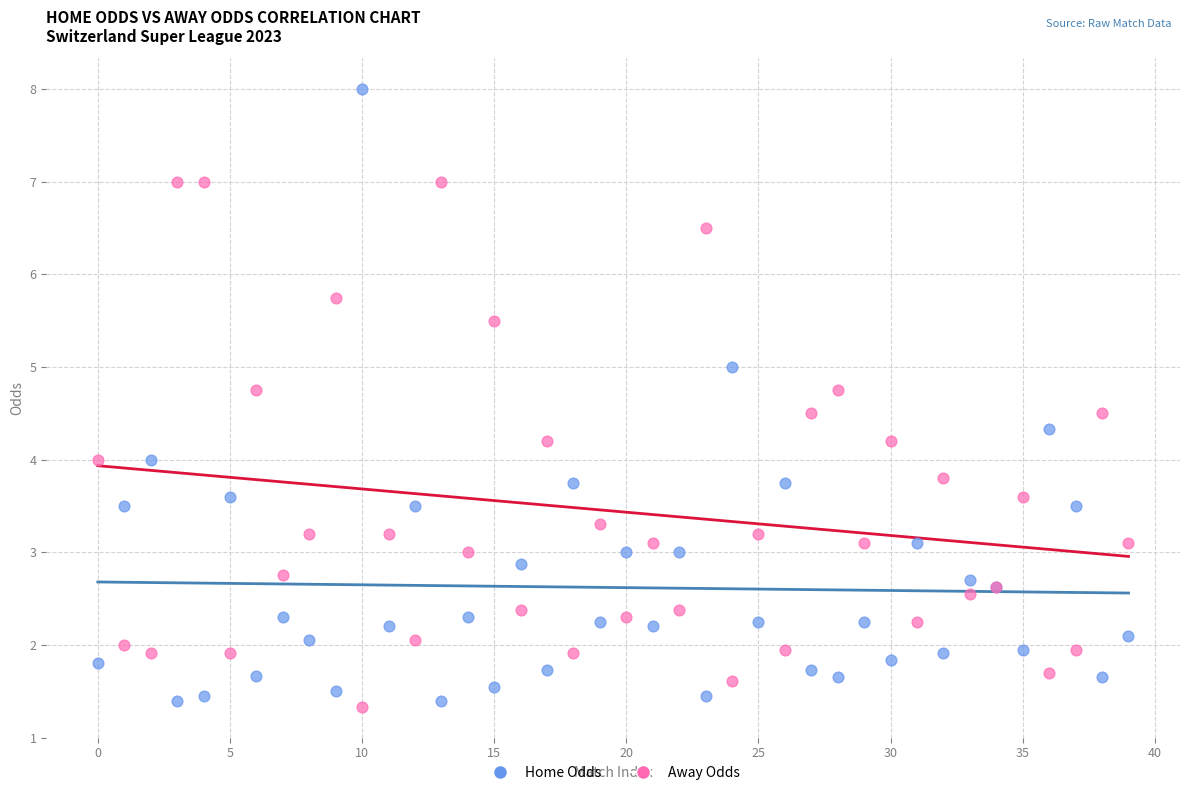

Which series reaches the maximum Y coordinate?

Home Odds